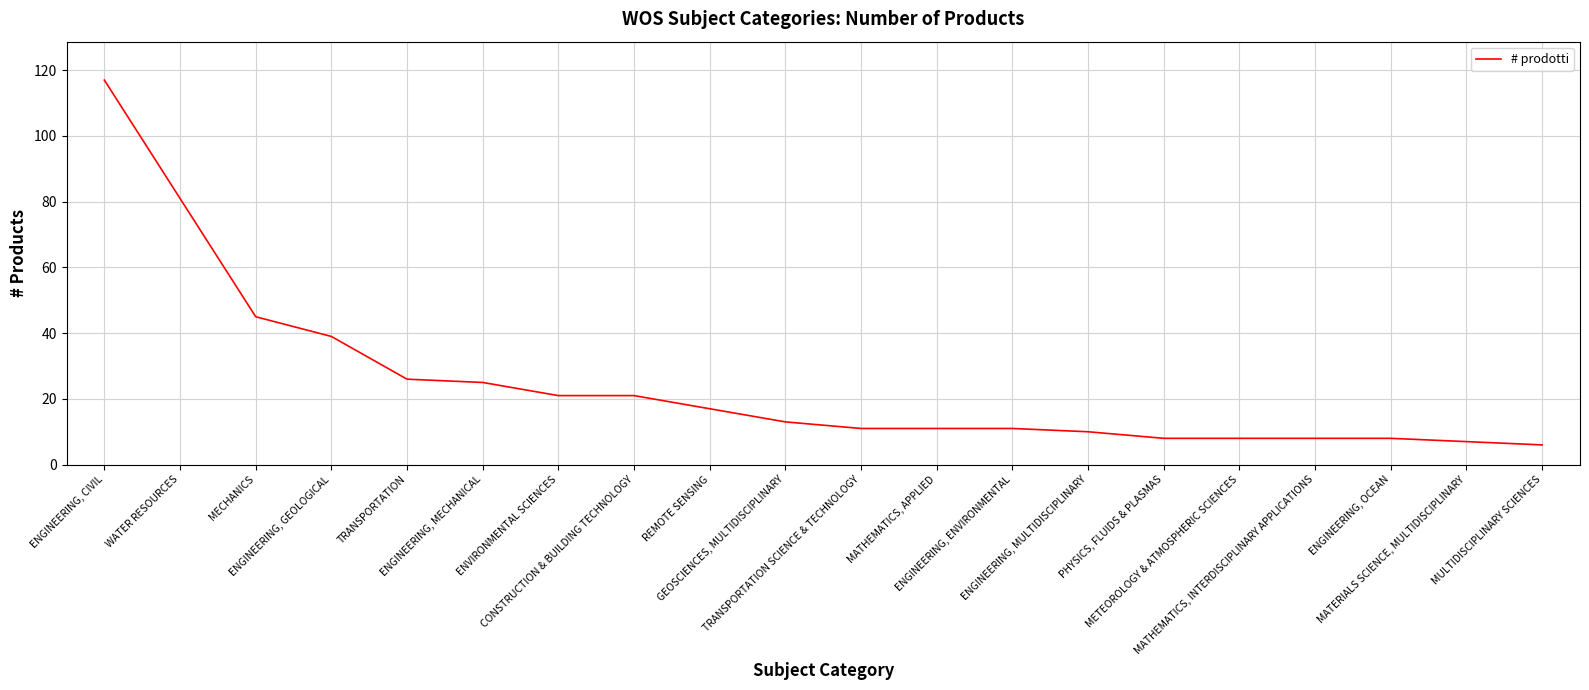

Reading left to right, transcribe all the data shown in this chart.

117	81	45	39	26	25	21	21	17	13	11	11	11	10	8	8	8	8	7	6